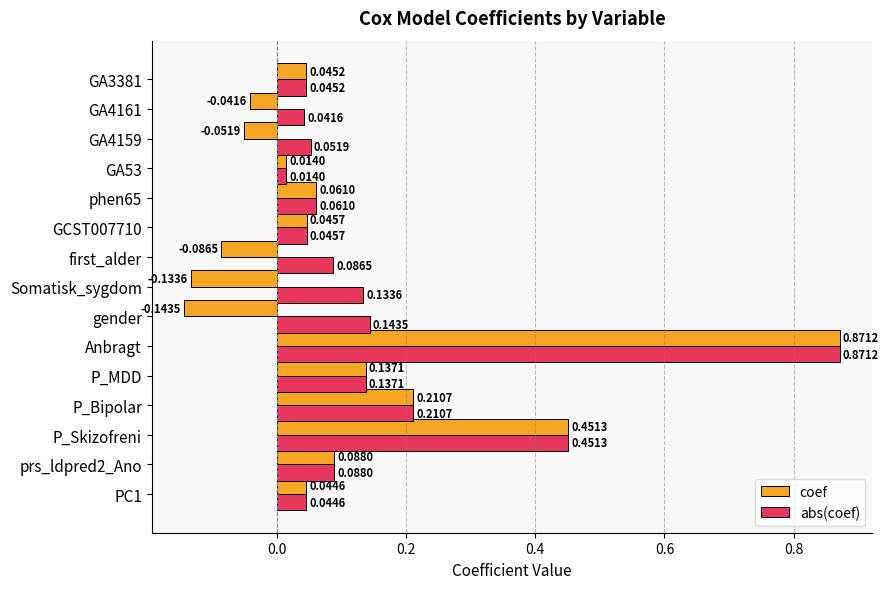

What is the difference between the coef values at P_Skizofreni and P_MDD?

0.3